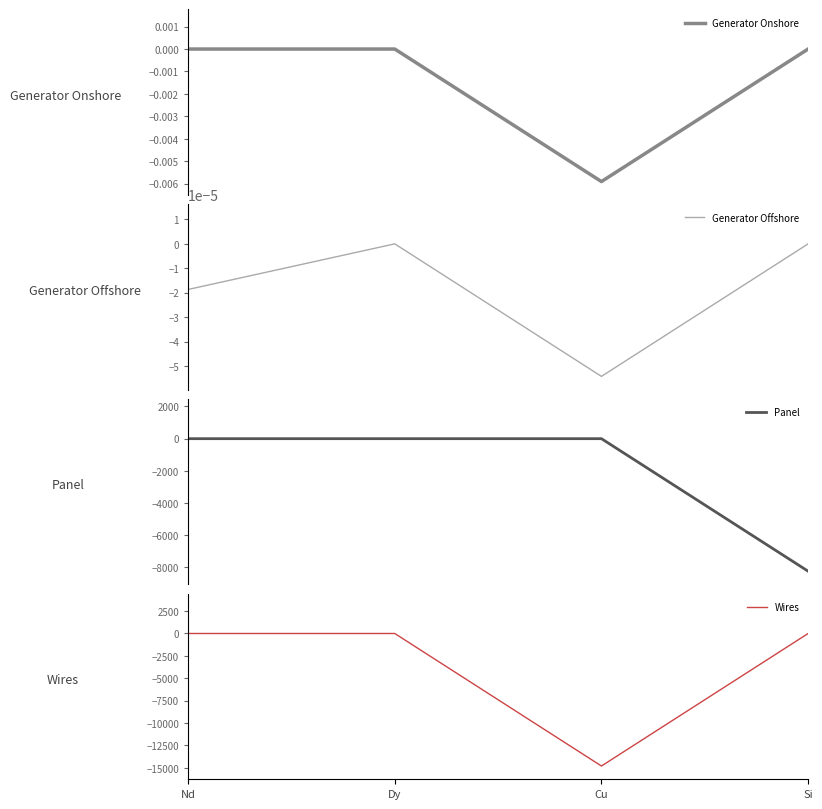

What is the value of the Wires point at the 3rd from the left?

-14795.3